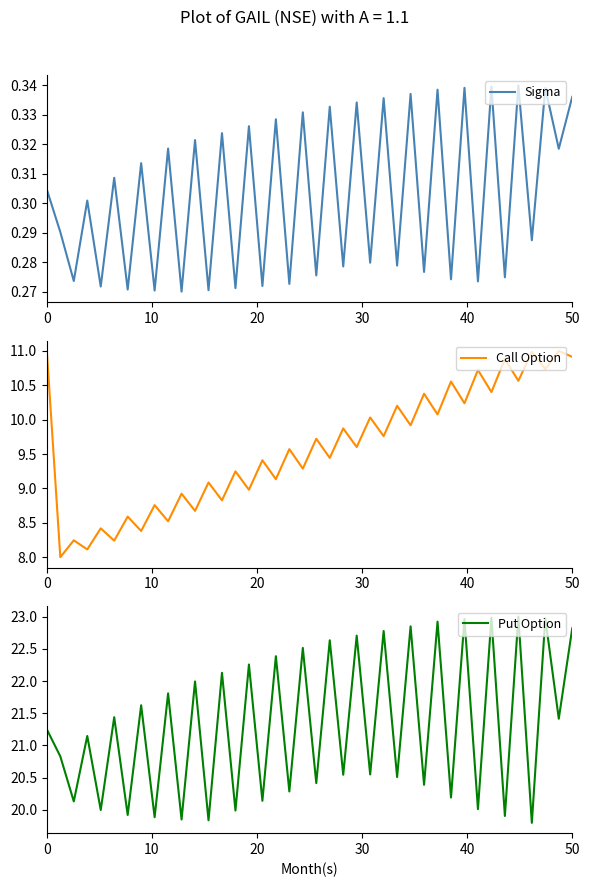

Reading right to left, extract all data points from this chart.

Sigma: 0.3	0.3	0.3	0.3	0.3	0.3	0.3	0.3	0.3	0.3	0.3	0.3	0.3	0.3	0.3	0.3	0.3	0.3	0.3	0.3	0.3	0.3	0.3	0.3	0.3	0.3	0.3	0.3	0.3	0.3	0.3	0.3	0.3	0.3	0.3	0.3	0.3	0.3	0.3	0.3
Call Option: 10.9	11.0	10.7	11.0	10.6	10.9	10.4	10.7	10.2	10.6	10.1	10.4	9.9	10.2	9.8	10.0	9.6	9.9	9.4	9.7	9.3	9.6	9.1	9.4	9.0	9.2	8.8	9.1	8.7	8.9	8.5	8.8	8.4	8.6	8.2	8.4	8.1	8.2	8.0	11.0
Put Option: 22.8	21.4	23.0	19.8	23.0	19.9	23.0	20.0	23.0	20.2	22.9	20.4	22.8	20.5	22.8	20.6	22.7	20.5	22.6	20.4	22.5	20.3	22.4	20.1	22.3	20.0	22.1	19.8	22.0	19.9	21.8	19.9	21.6	19.9	21.4	20.0	21.1	20.1	20.8	21.3